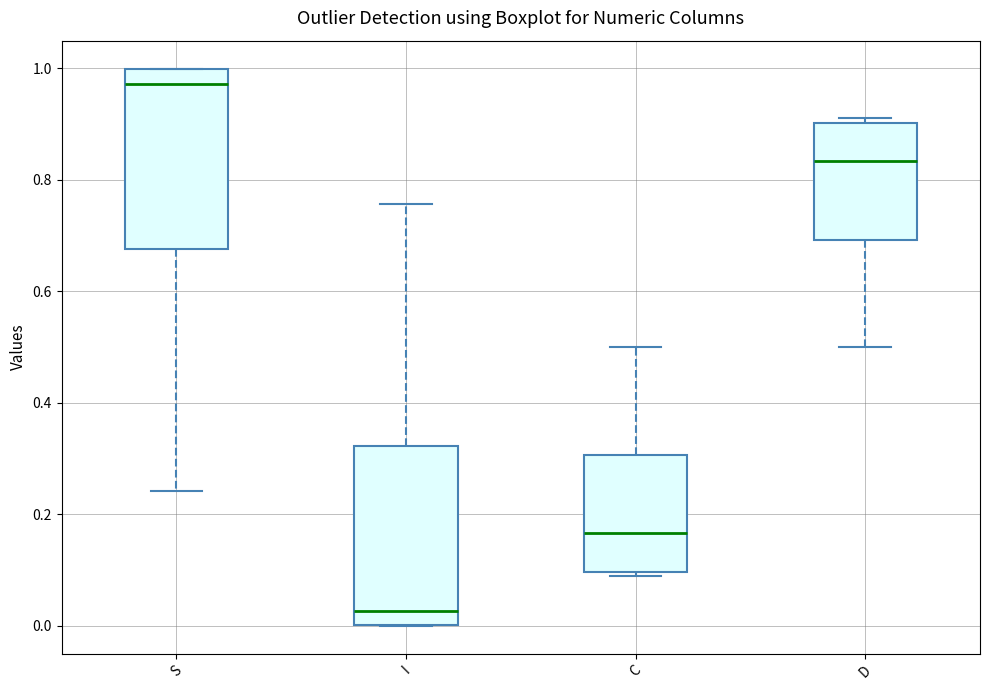

Reading left to right, read every box against the y-axis: the position of its median line, the range the box covers, and the ends of its whiskers. The values are not printed on the chart, so give them approximately, as read against the axis.

S: median 0.98, box 0.68 to 1.00, whiskers 0.24 to 1.00
I: median 0.02, box 0.00 to 0.32, whiskers 0.00 to 0.76
C: median 0.16, box 0.10 to 0.30, whiskers 0.08 to 0.50
D: median 0.84, box 0.70 to 0.90, whiskers 0.50 to 0.92